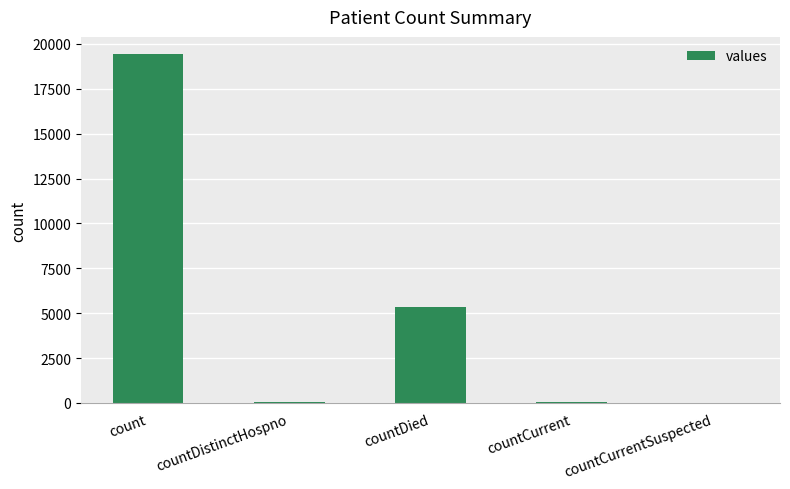

What is the ratio of the value at countDied to the value at count?

0.3